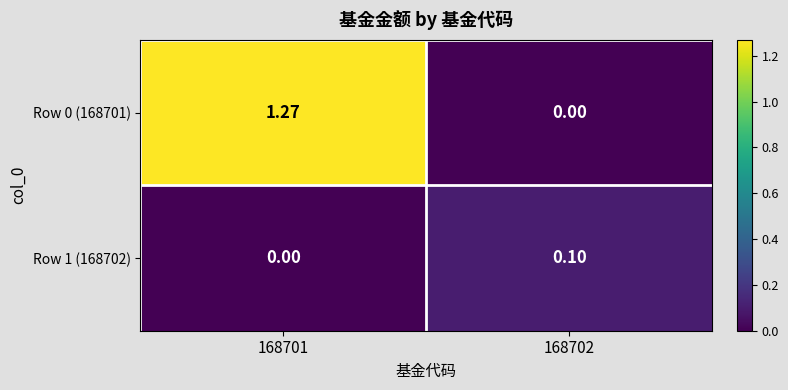

Is the value of Row 0 (168701) at 168702 greater than the value of Row 1 (168702) at 168702?

No